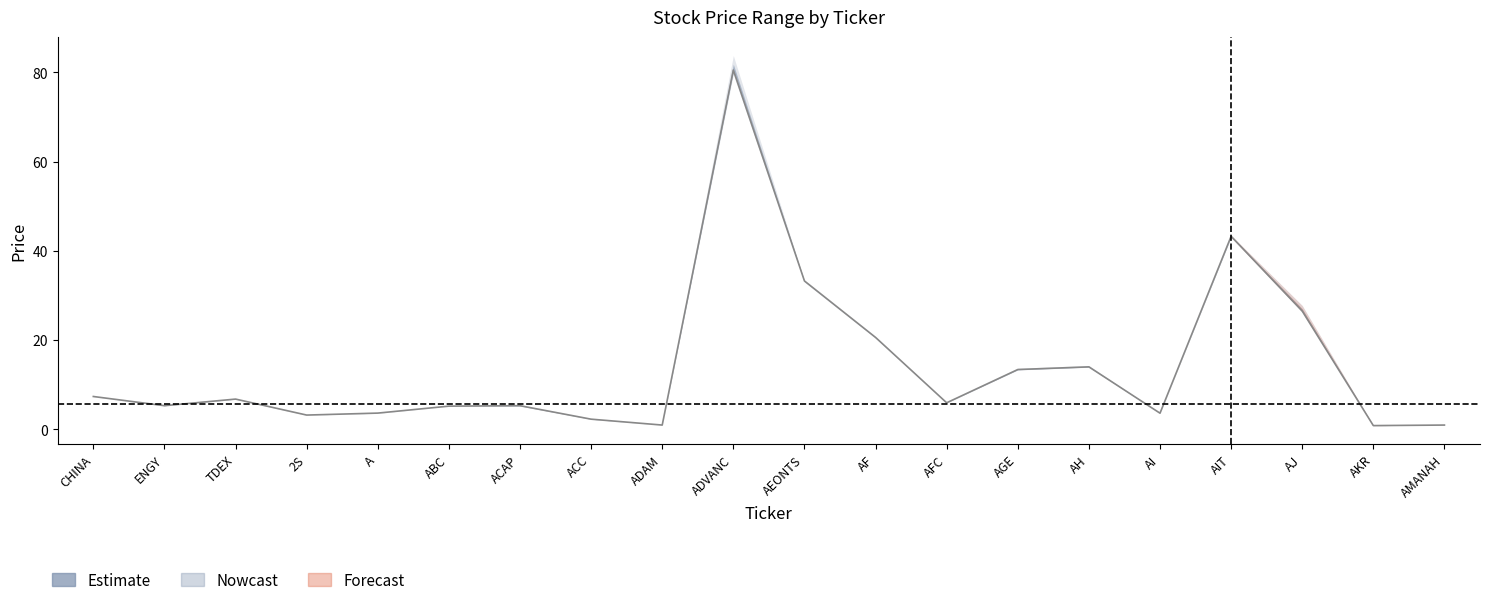

True or false: there are more than 2 points higher than both neighbors.

True